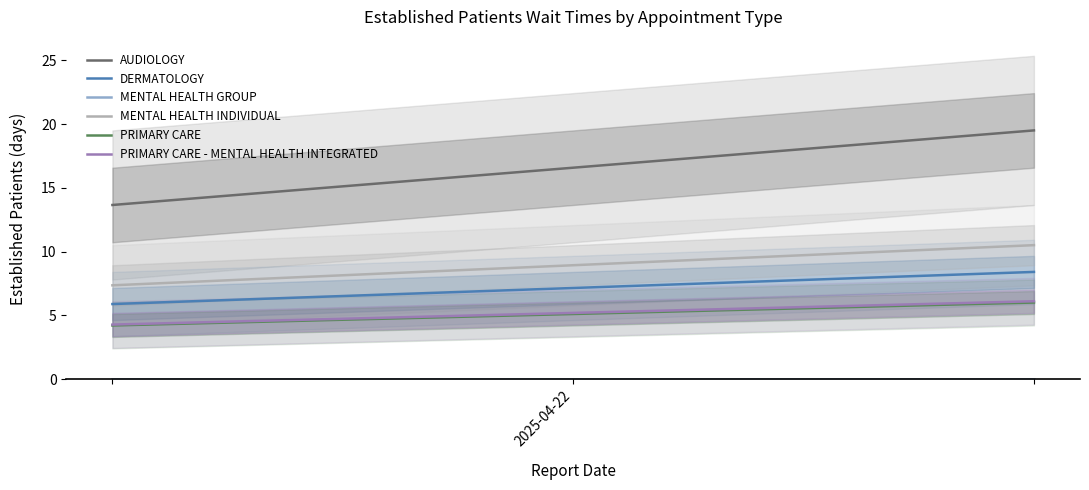

What are all the series names shown in the legend?

AUDIOLOGY, DERMATOLOGY, MENTAL HEALTH GROUP, MENTAL HEALTH INDIVIDUAL, PRIMARY CARE, PRIMARY CARE - MENTAL HEALTH INTEGRATED